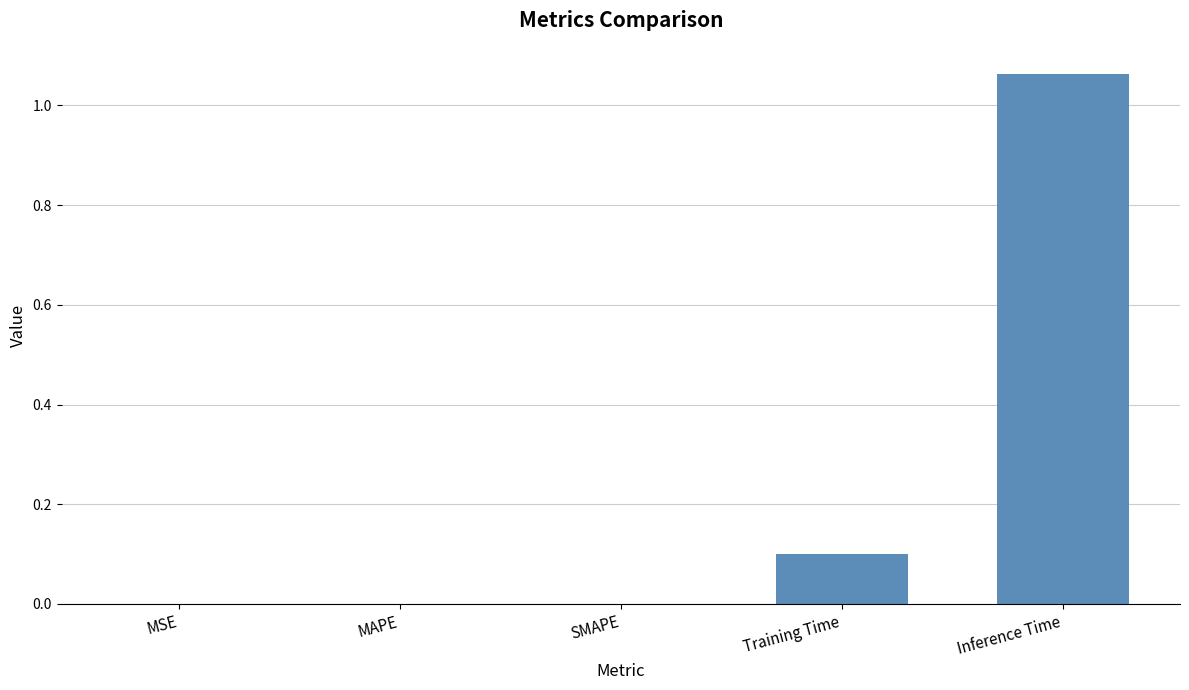

Is it true that the value at Inference Time is 1.6?

False